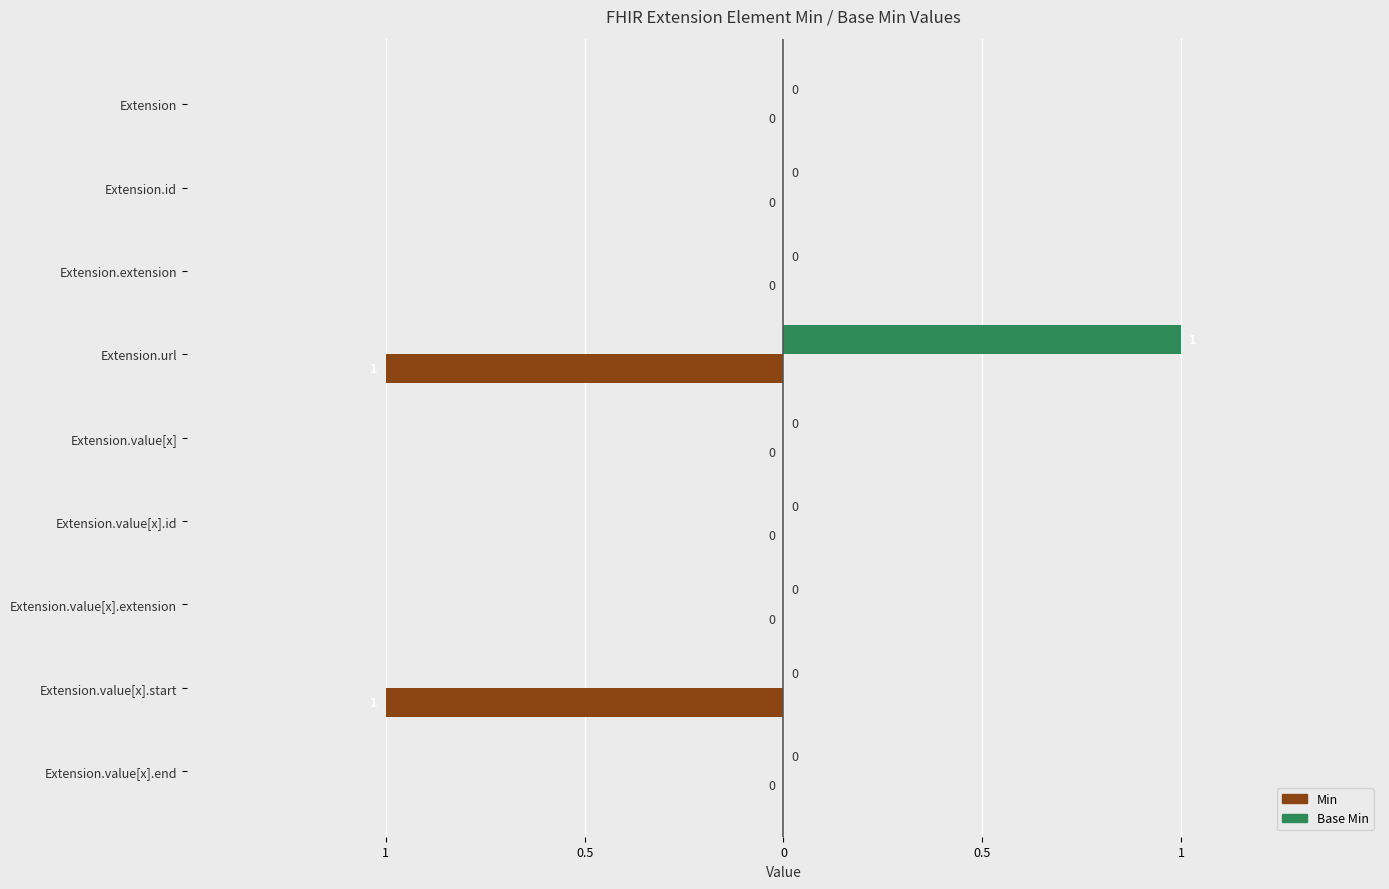

What are all the series names shown in the legend?

Min, Base Min